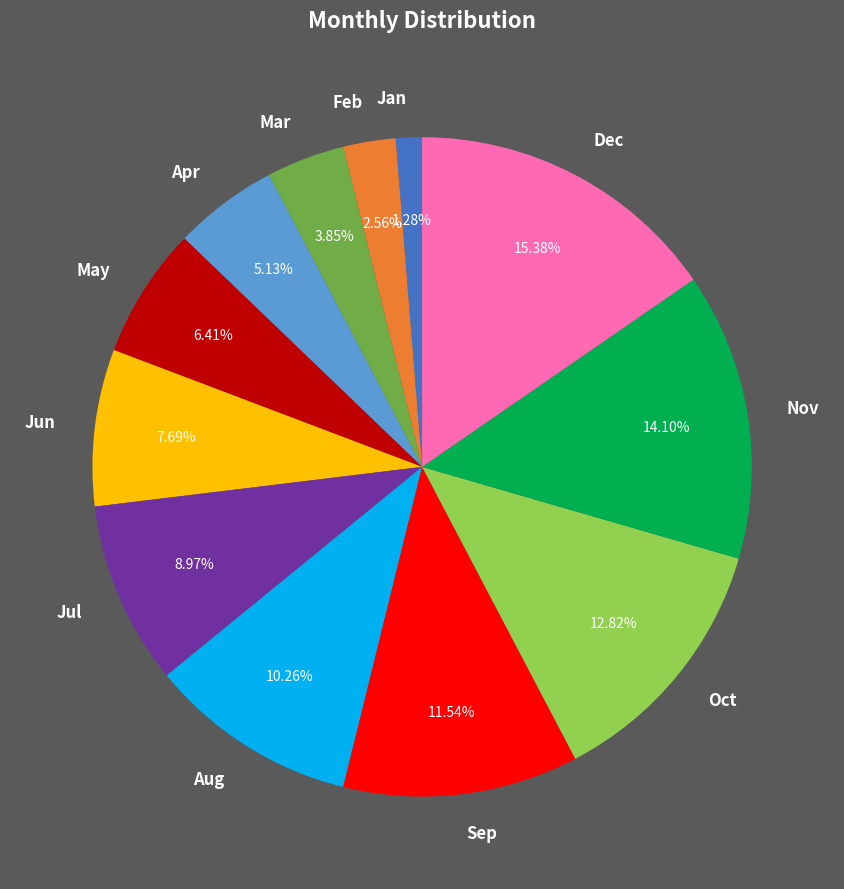

To the nearest percent, what is the combined percentage of May and Feb?

9%